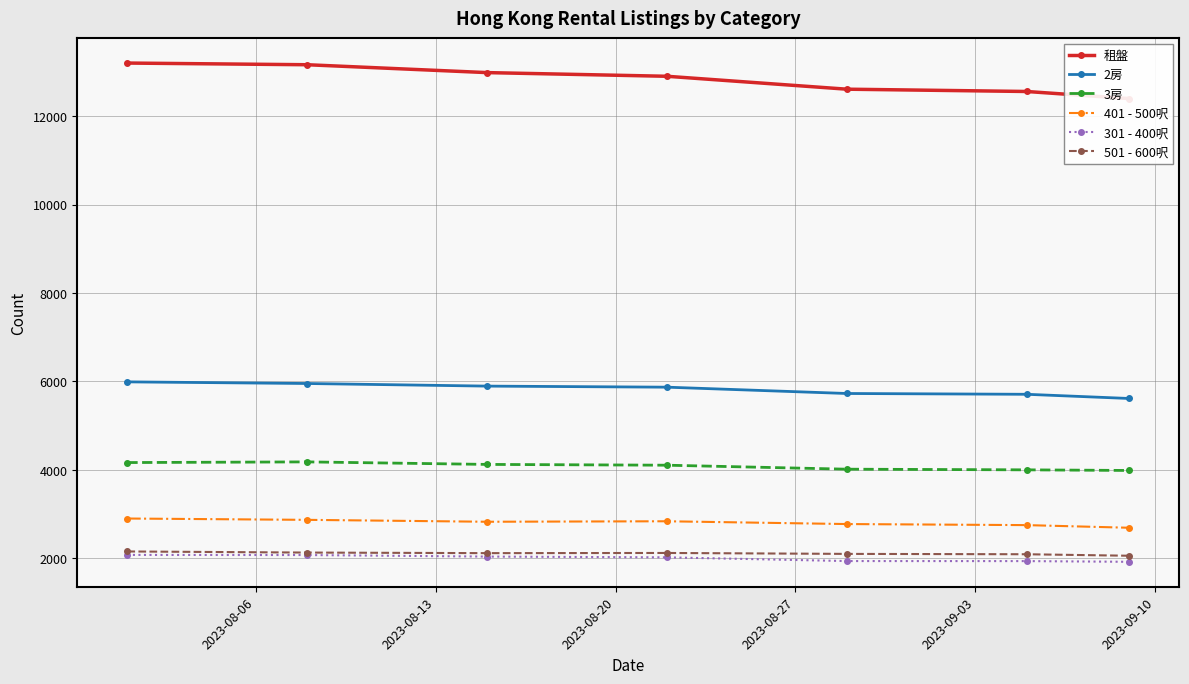

What are all the series names shown in the legend?

租盤, 2房, 3房, 401 - 500呎, 301 - 400呎, 501 - 600呎